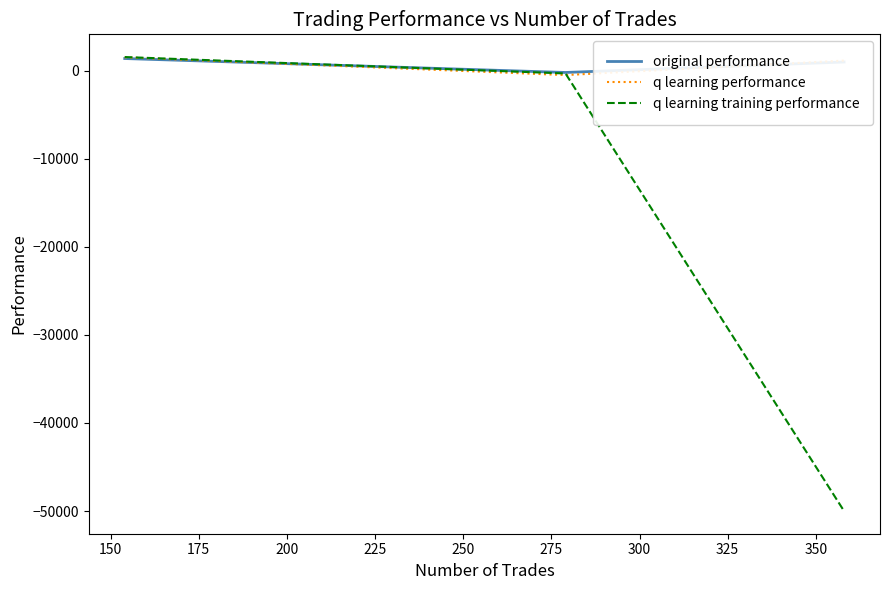

How many values in the q learning performance series exceed 1136?

2